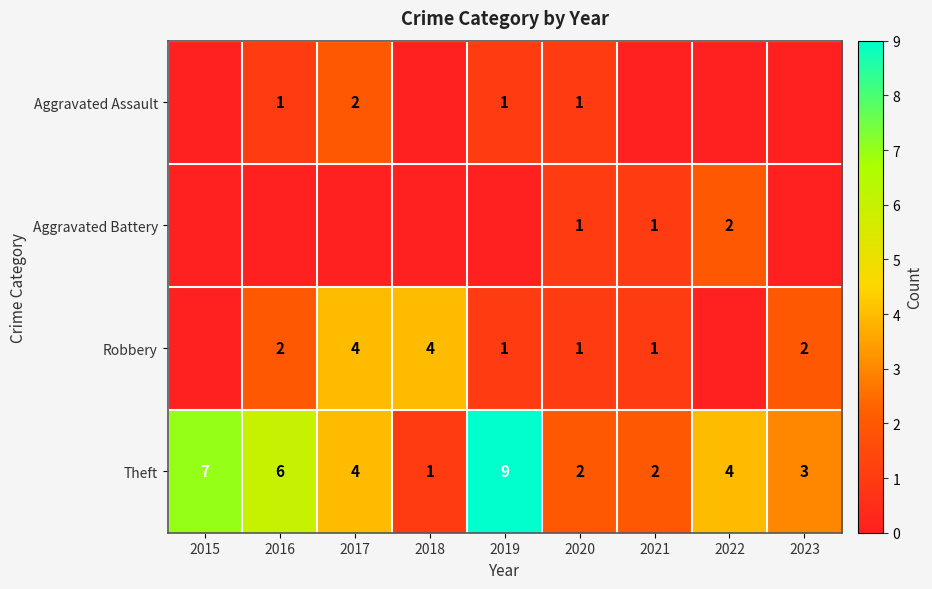

What is the difference between the maximum and minimum values in the Theft series?

8